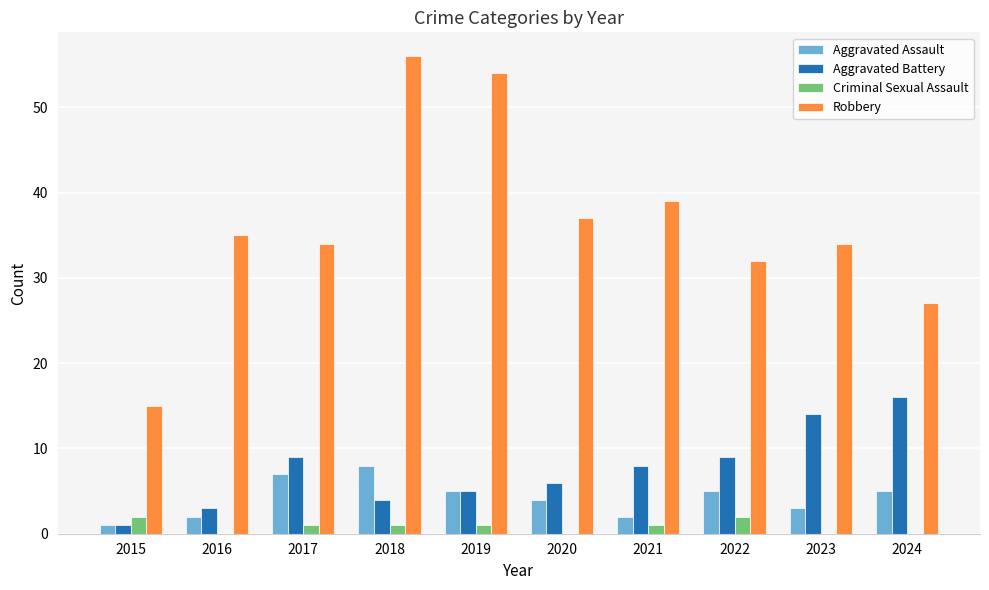

What is the total value across all series at 2022?

48